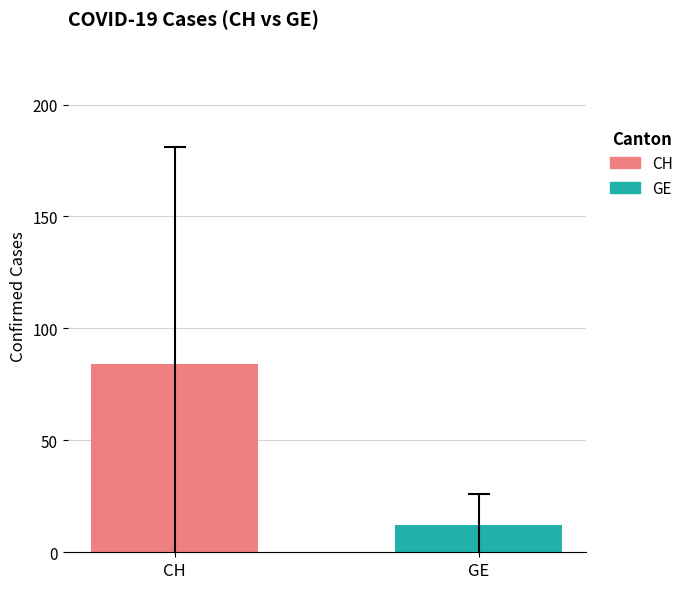

The value at CH is 83.9. True or false?

True